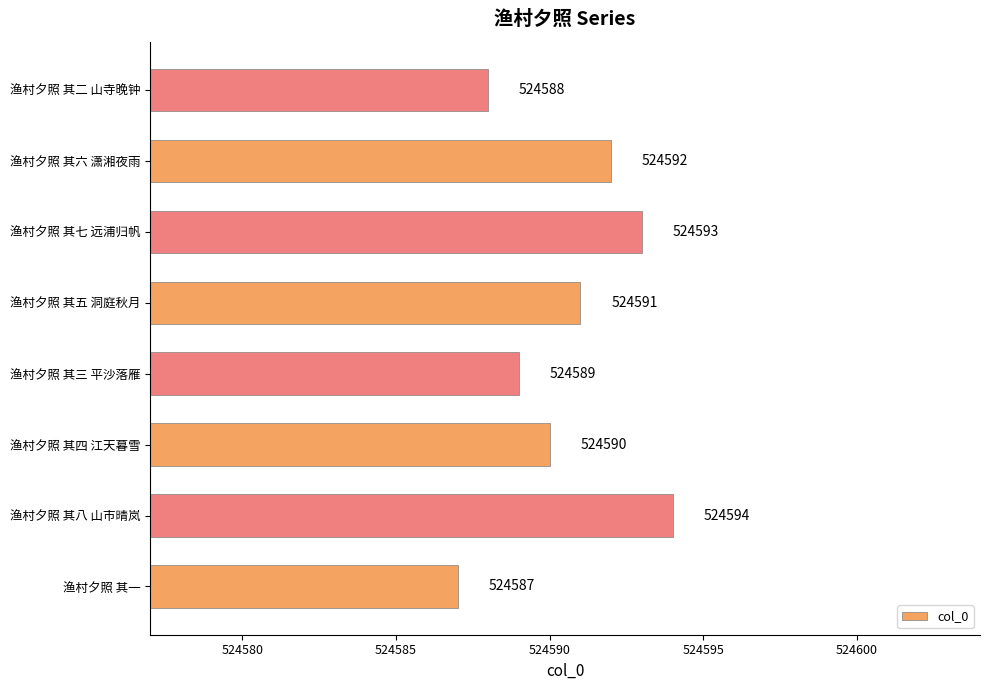

Is it true that the value at 渔村夕照 其三 平沙落雁 is 231097?

False